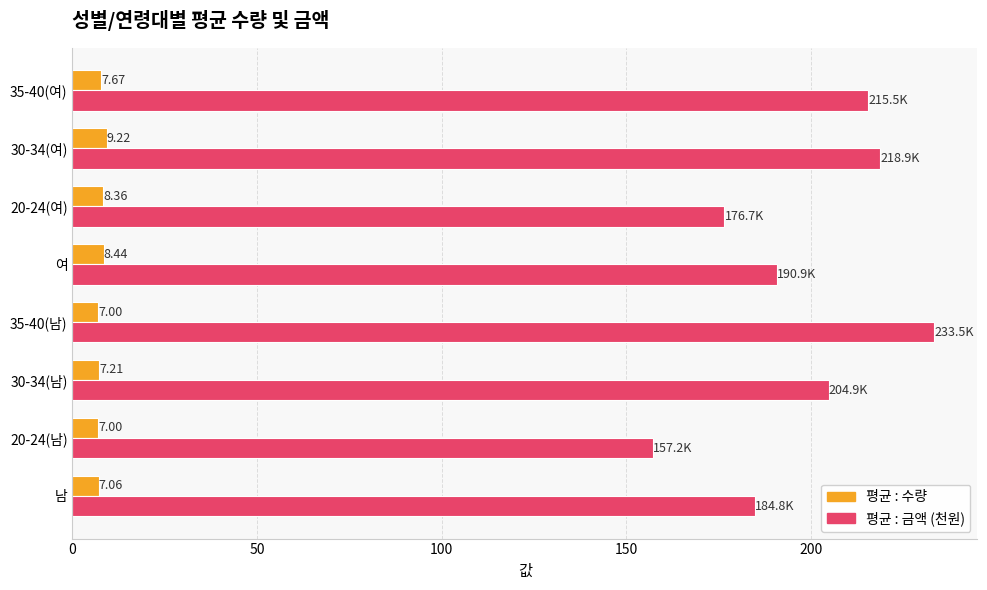

Between 20-24(여) and 35-40(여), which series saw the biggest shift?

평균 : 금액 (천원)